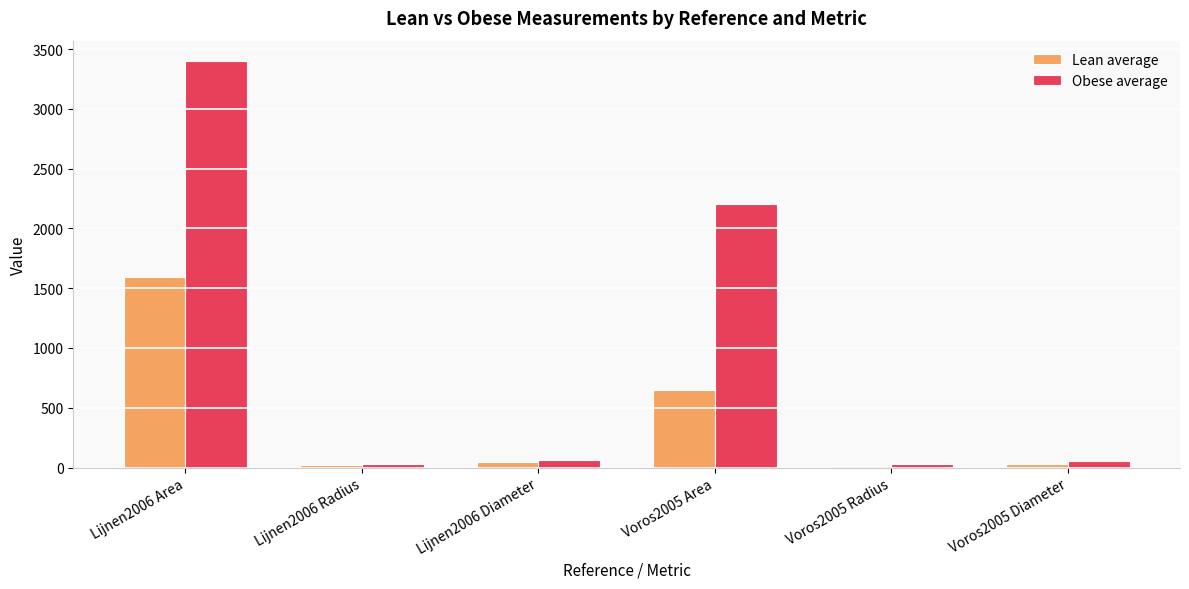

How many groups of bars are there?

6